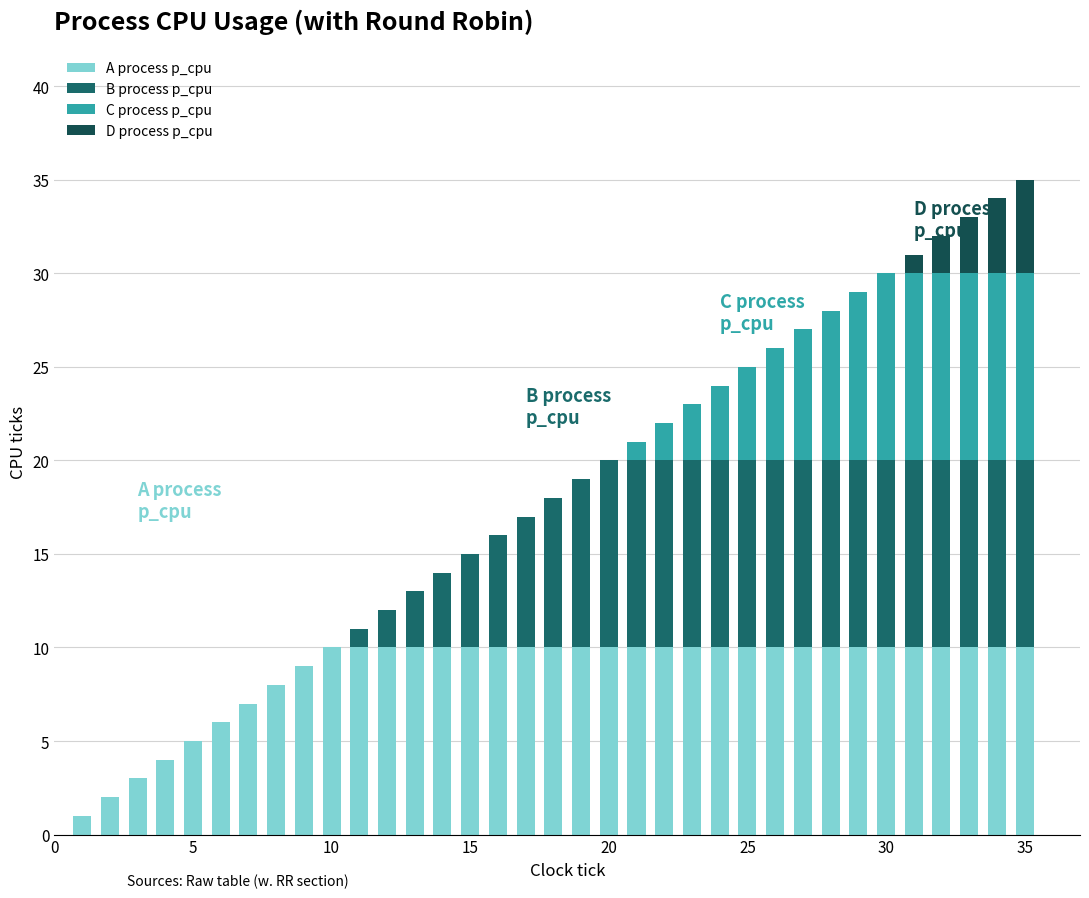

How many series are shown in this chart?

4